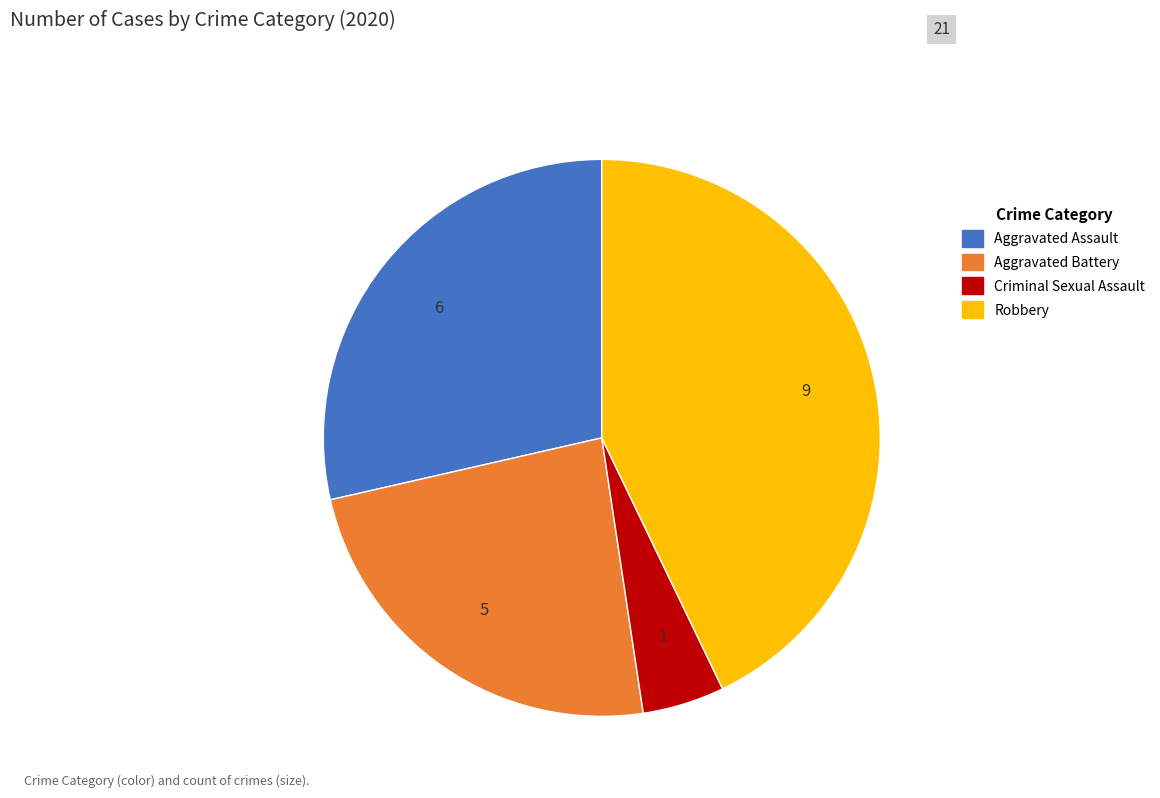

Is there any slice that represents more than half of the pie?

No